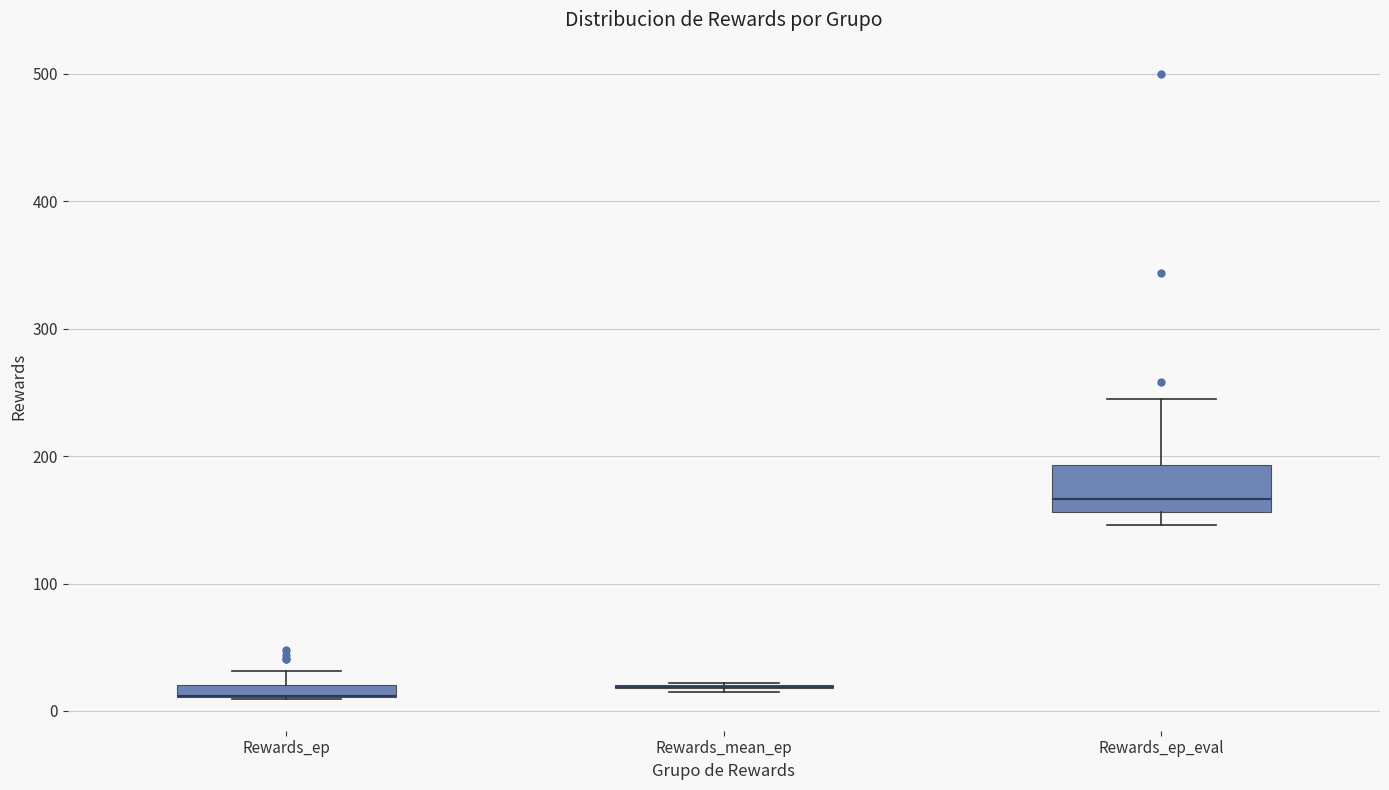

Which box is the tallest, from its lower edge to its upper edge?

Rewards_ep_eval